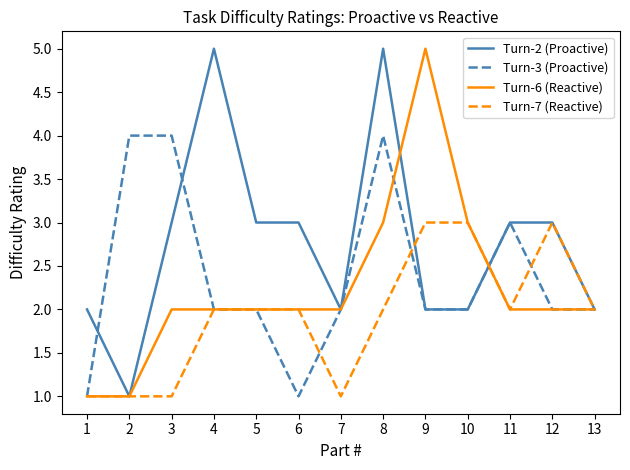

How many lines are shown in the chart?

4